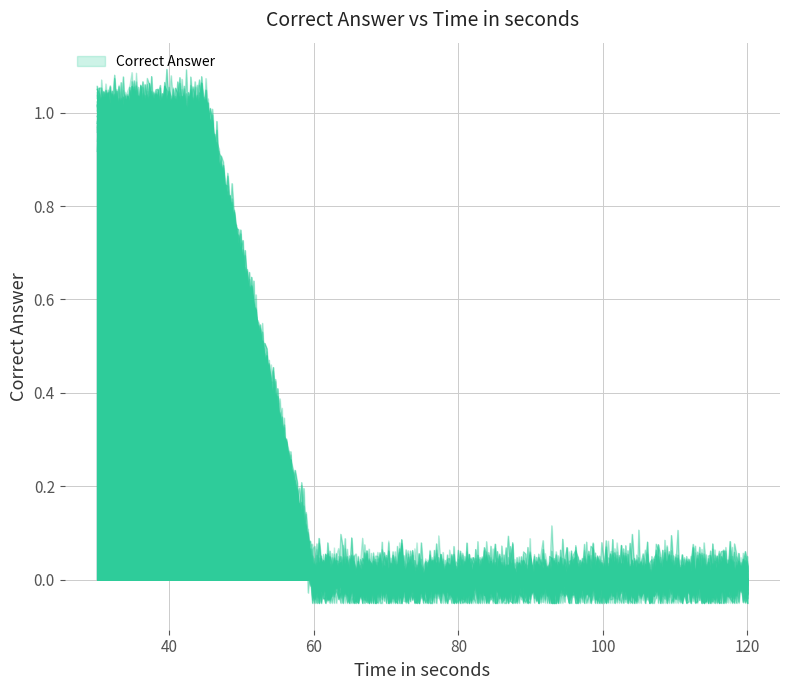

The value at 120 is 1. True or false?

False